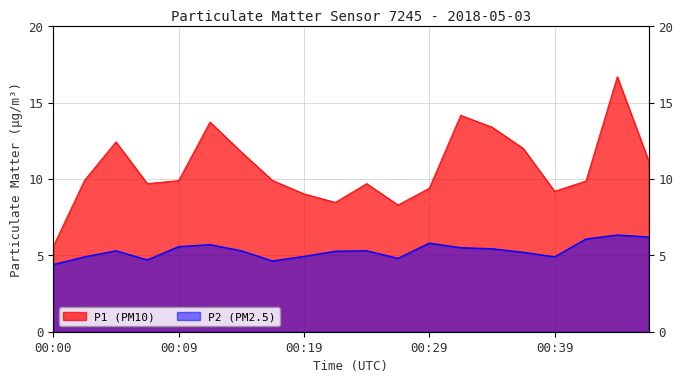

What is the sum of all P2 values?

106.2